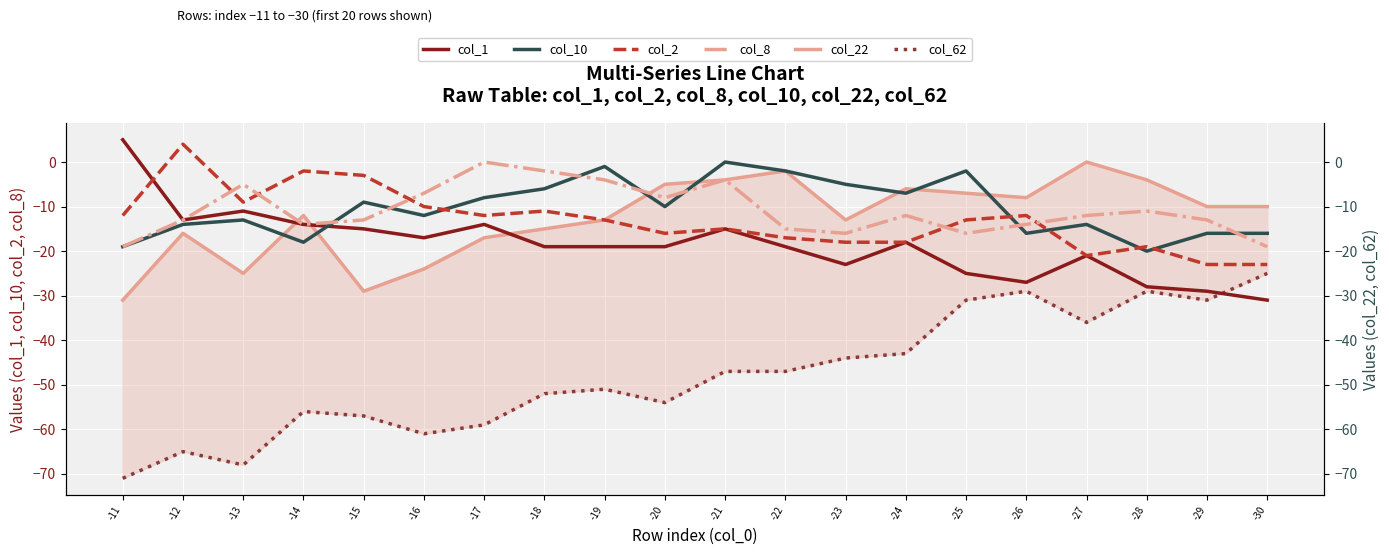

What is the value of the col_10 point at the 1st from the left?

-19